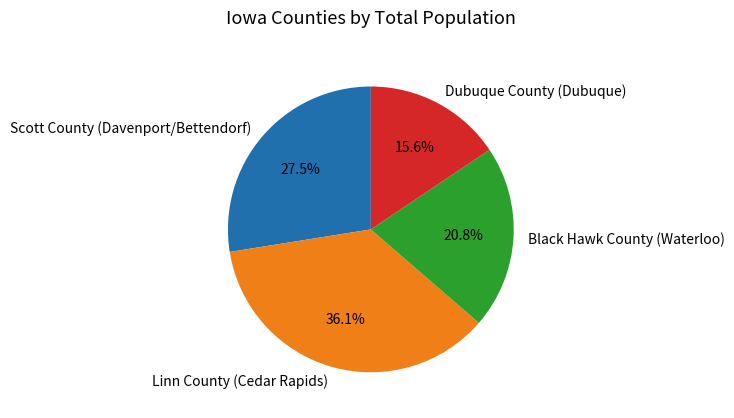

To the nearest percent, what percentage of the pie is Black Hawk County (Waterloo)?

21%